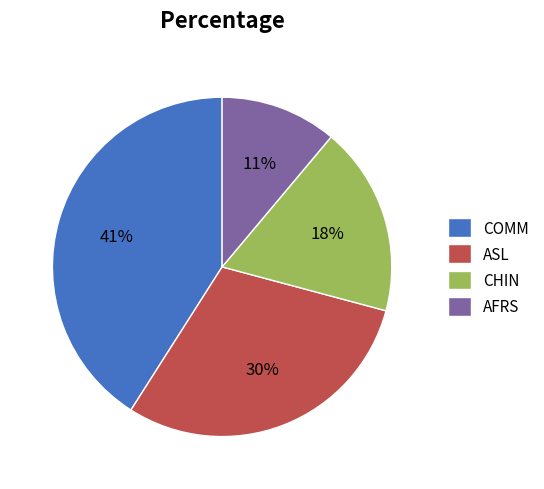

Do AFRS and ASL together represent more than half of the pie?

No